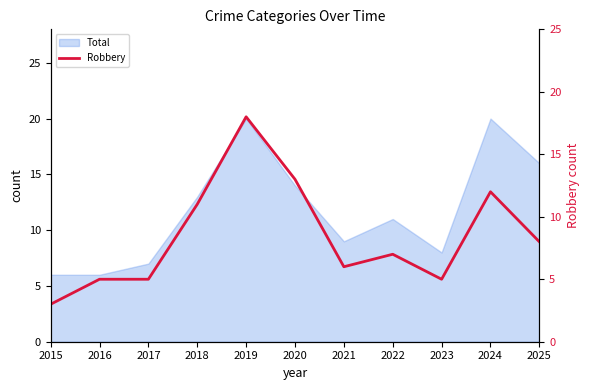

At which category does the data reach its first local peak?

2019